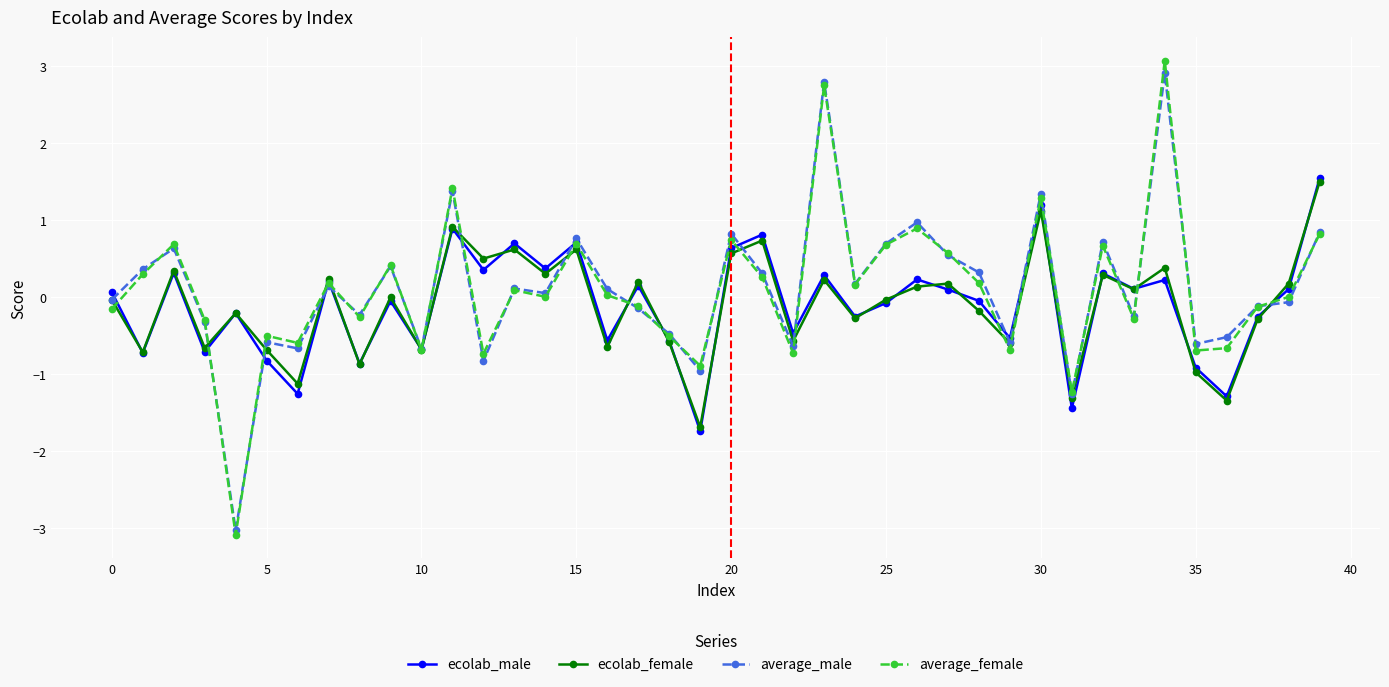

True or false: ecolab_male has more than 1 points higher than both neighbors.

True